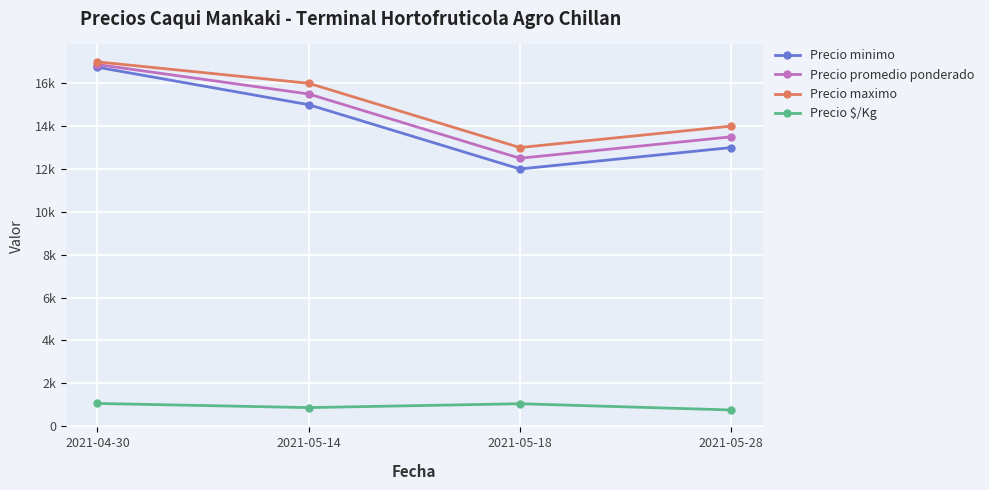

What is the total value across all series at 2021-04-30?

51680